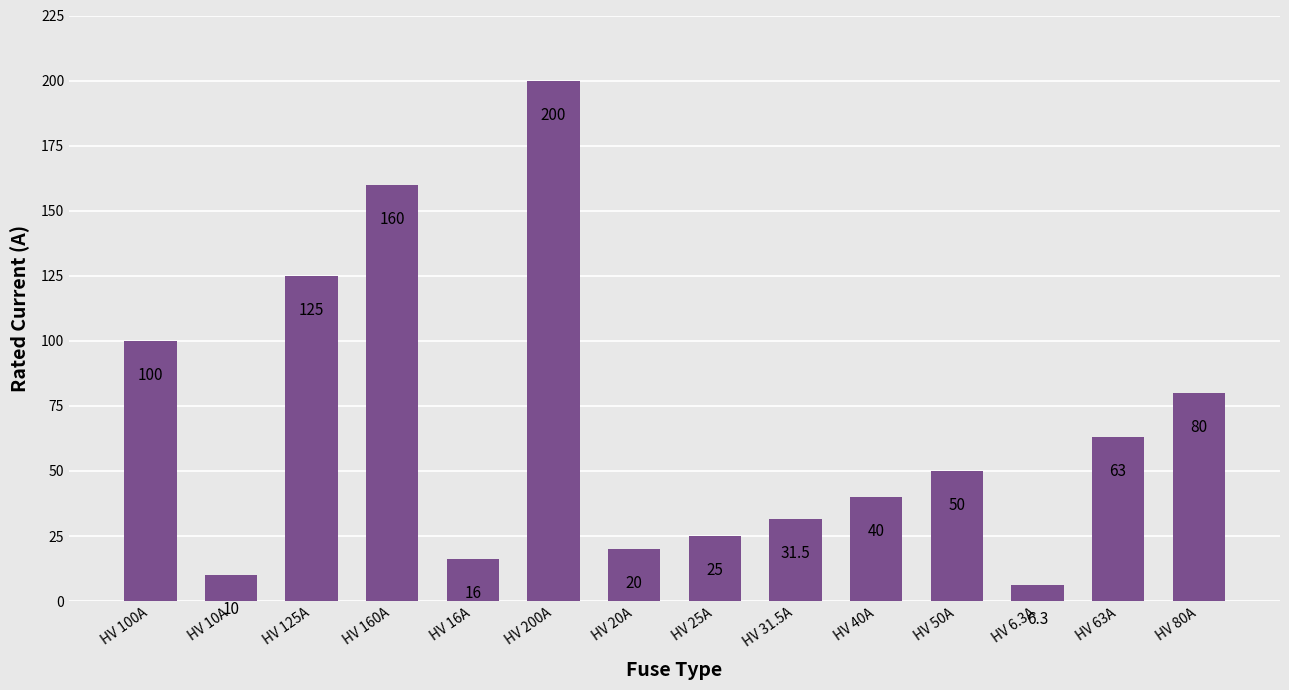

What is the difference between the second highest and second lowest values?

150.0